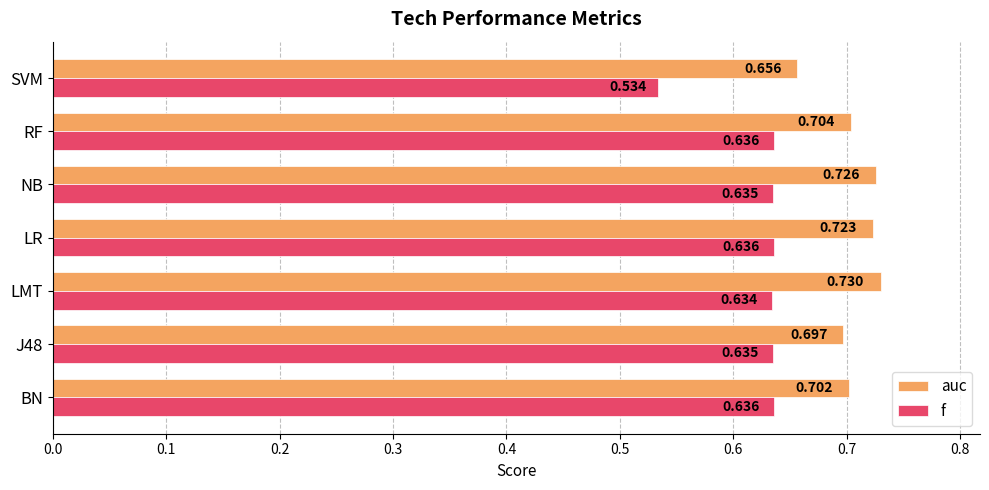

List the series in order of their overall mean, lowest first.

f, auc